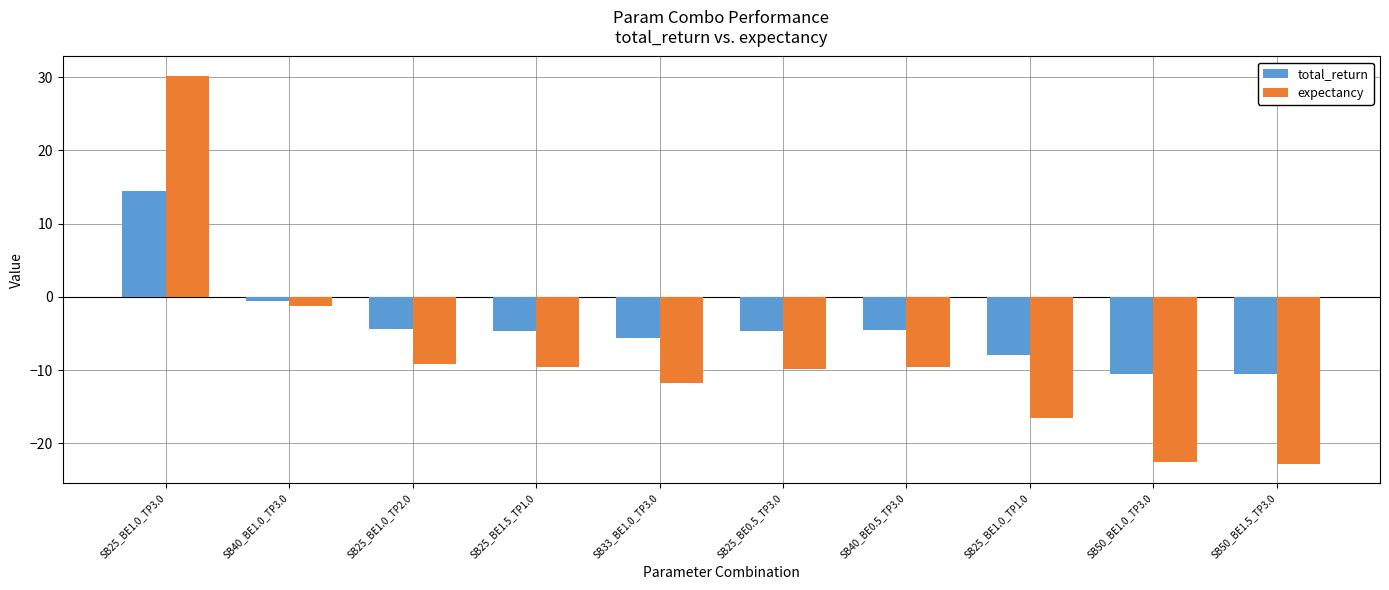

How many values in the total_return series exceed -4?

2